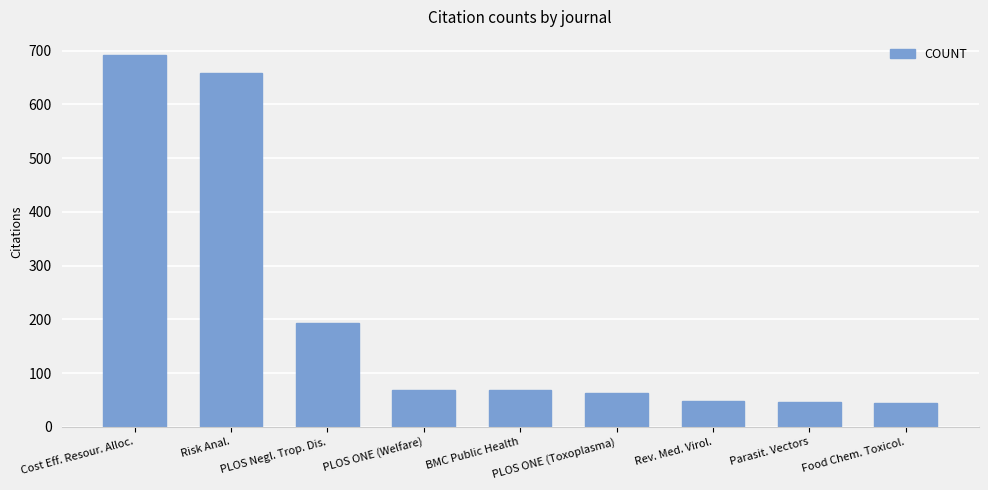

How many data points are less than 68?

4